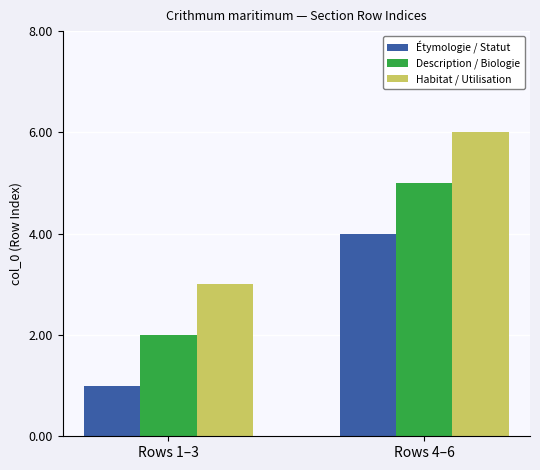

Reading left to right, what are all the values shown in this chart?

Étymologie / Statut: Rows 1–3=1	Rows 4–6=4
Description / Biologie: Rows 1–3=2	Rows 4–6=5
Habitat / Utilisation: Rows 1–3=3	Rows 4–6=6